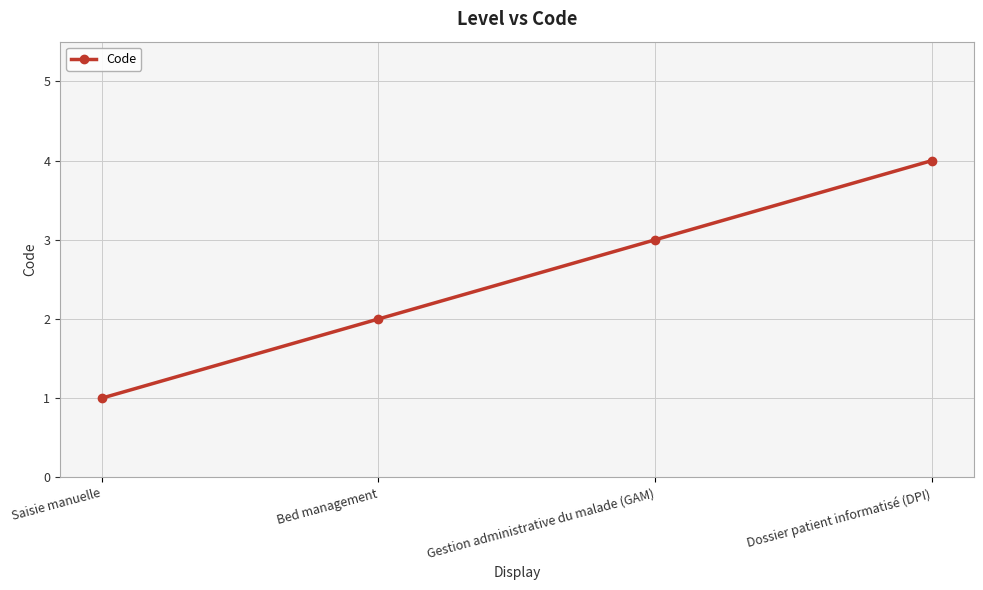

What is the difference between the maximum and second lowest values?

2